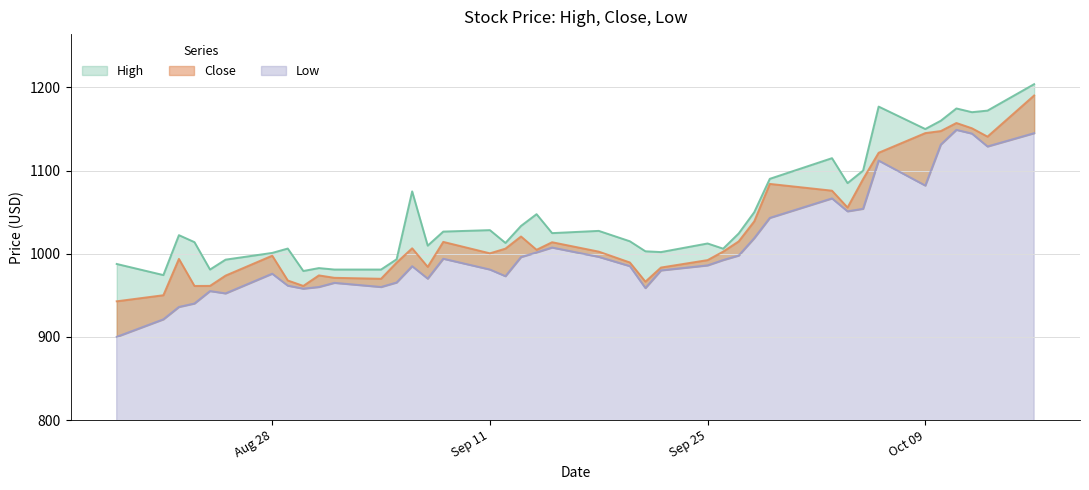

How many lines are shown in the chart?

3